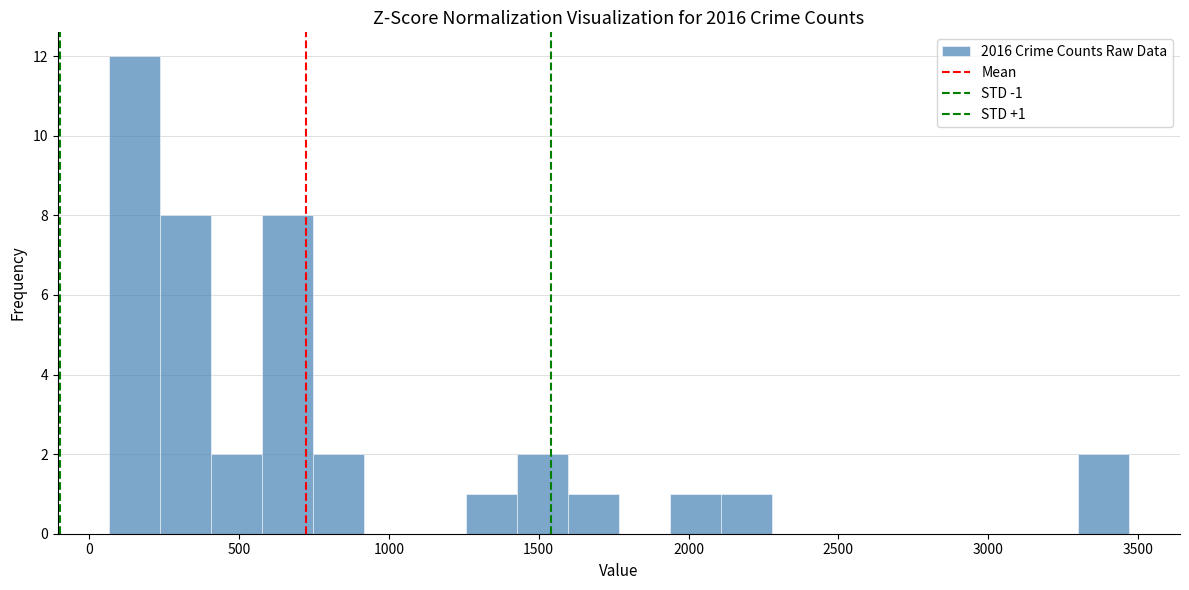

Read against the x-axis, roughly where is the centre of the tallest bar?

150